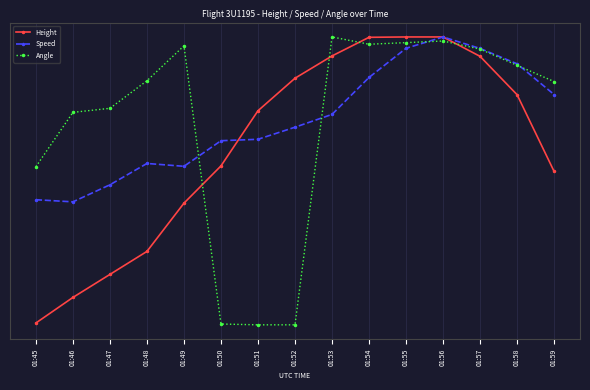

What are all the series names shown in the legend?

Height, Speed, Angle